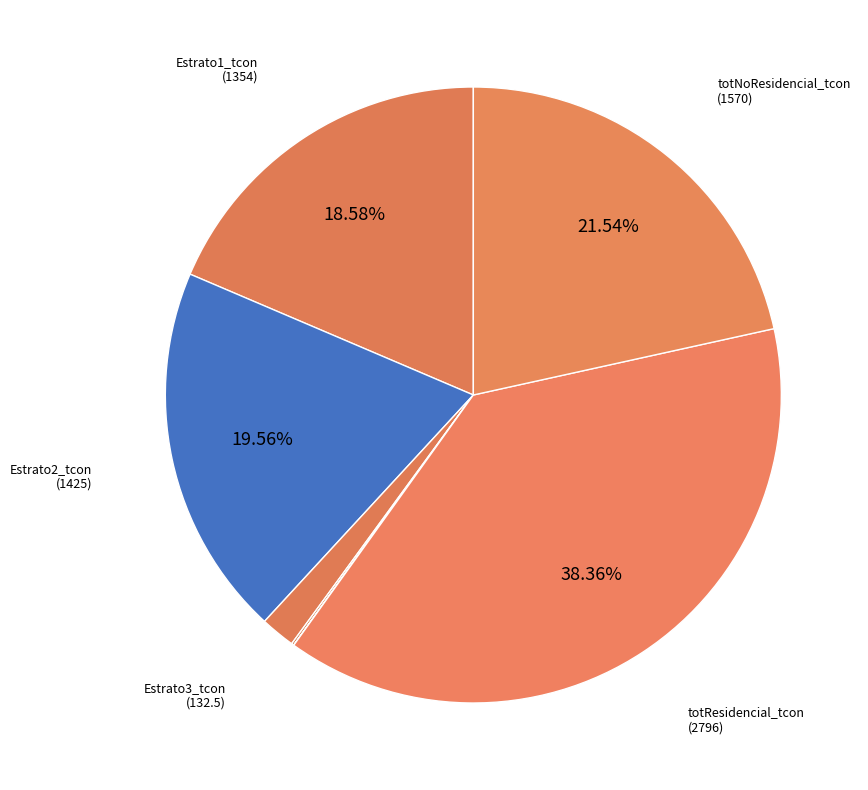

Which slice is the largest?

totResidencial_tcon